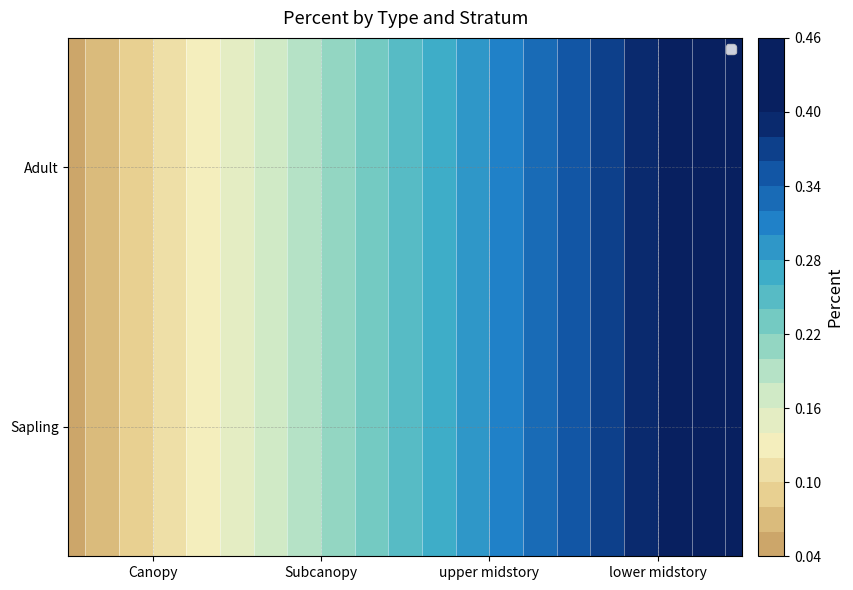

True or false: Adult has a value of 0.1 at Subcanopy.

False